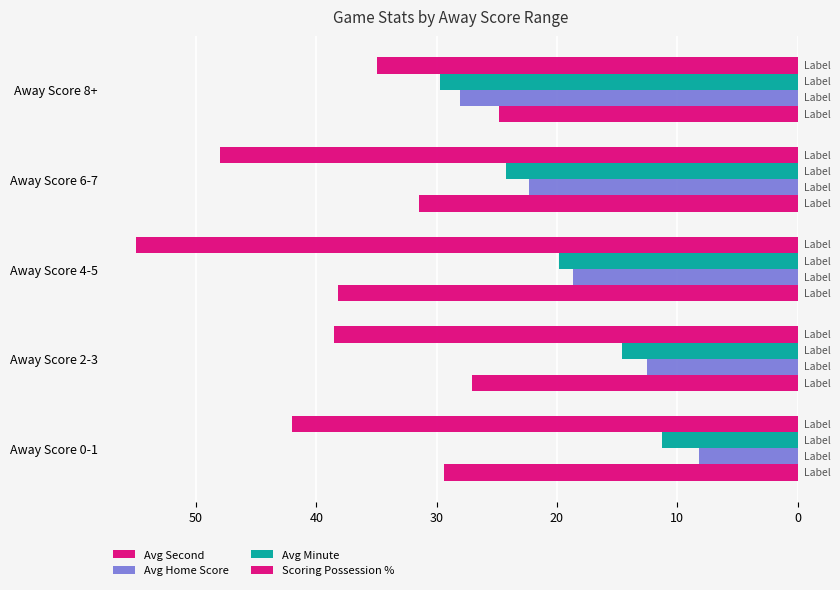

What is the average value of the Scoring Possession % series?

43.7